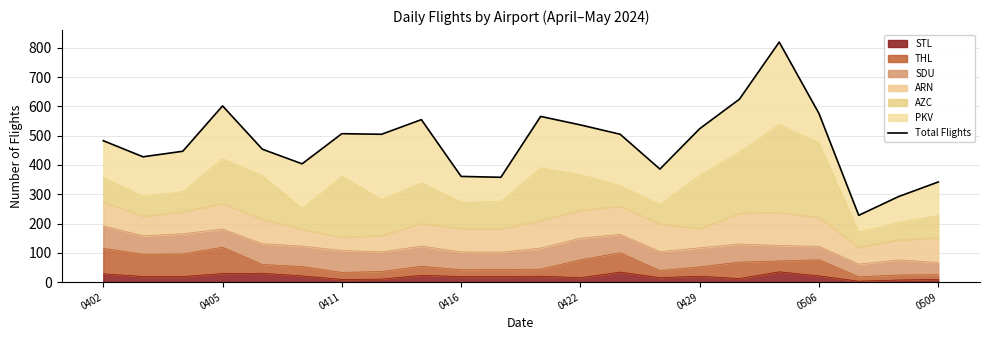

True or false: STL has a value of 20 at 0429.

True